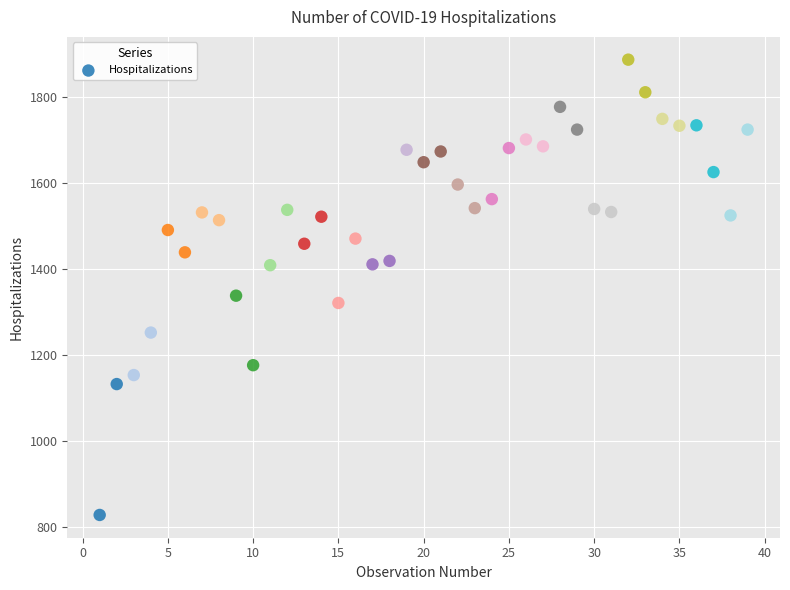

What is the range of X values (max minus min)?

38